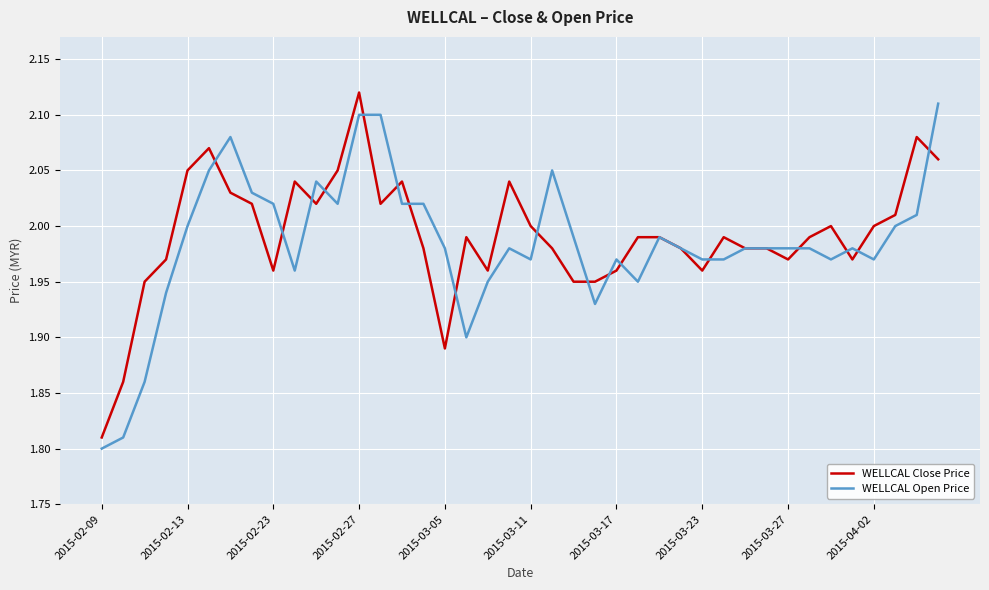

At which category is the sum across all series the highest?

2015-02-27